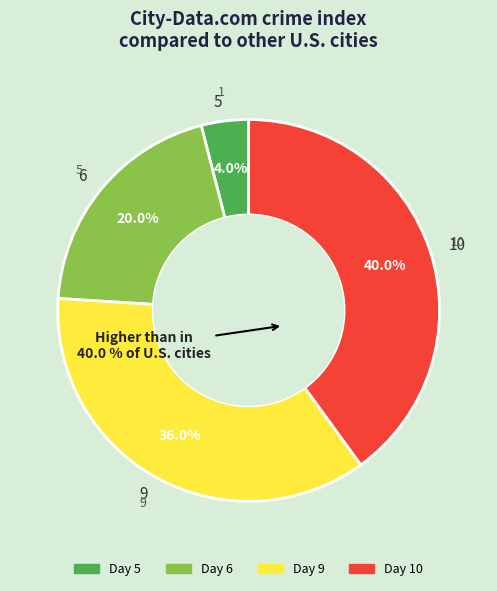

Which has a higher value, 5 or 6?

6